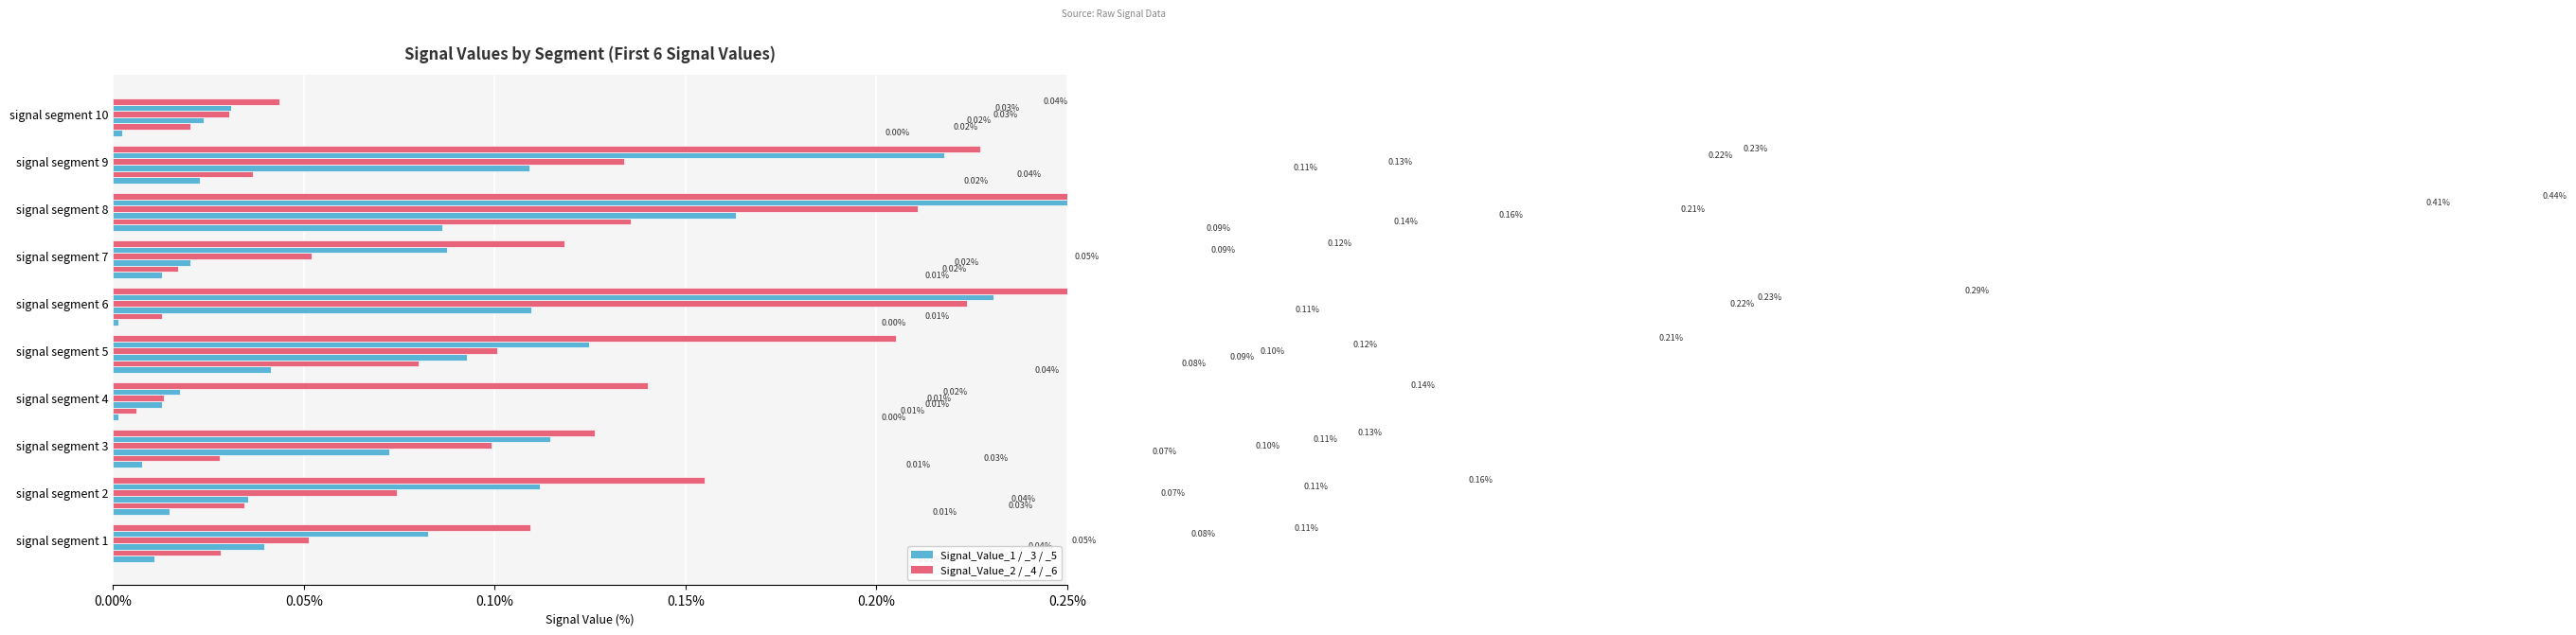

Is the value of Signal_Value_2 at signal segment 8 greater than the value of Signal_Value_4 at signal segment 4?

Yes